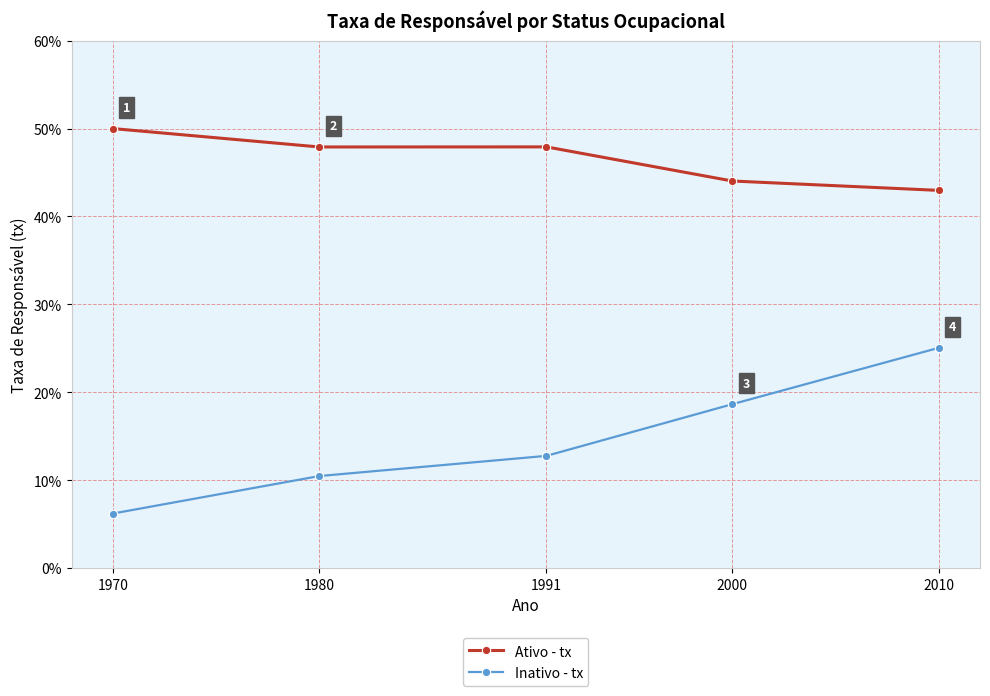

What are all the series names shown in the legend?

Ativo - tx, Inativo - tx